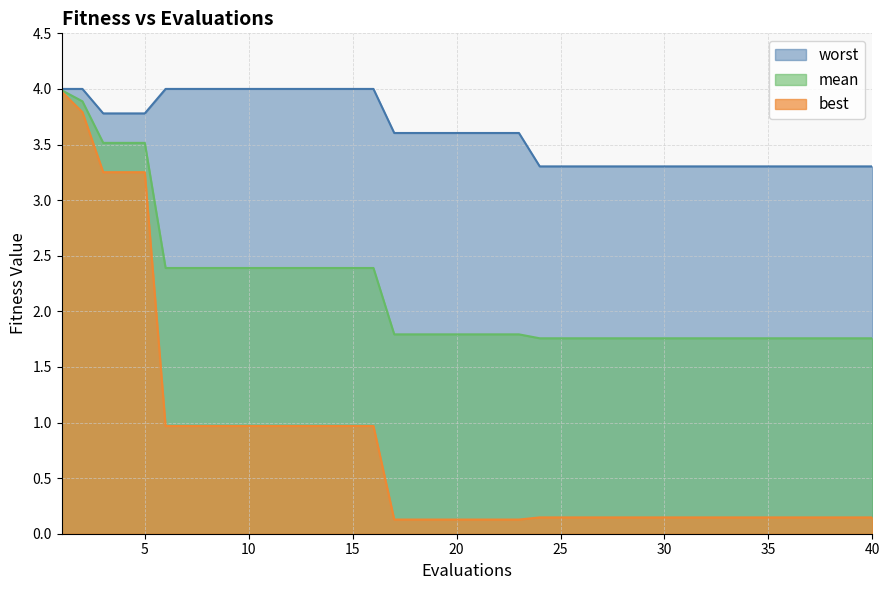

At 38, list the series in order from largest to smallest.

worst, mean, best